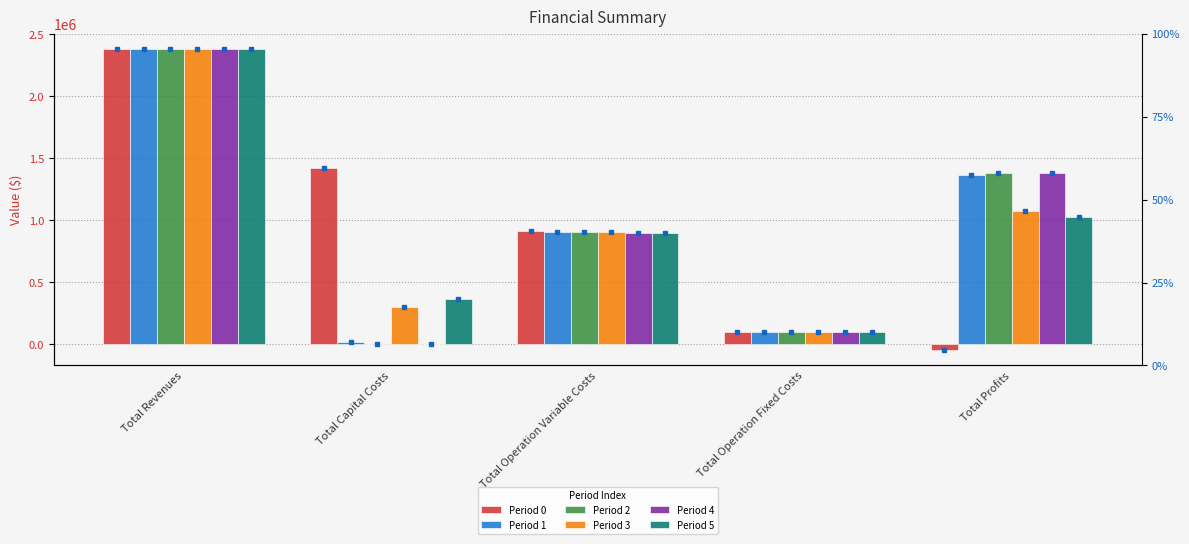

Reading right to left, extract all data points from this chart.

Period 0: Total Profits=-48197.1	Total Operation Fixed Costs=97294.0	Total Operation Variable Costs=911613.4	Total Capital Costs=1420193.0	Total Revenues=2380917.8
Period 1: Total Profits=1361951.9	Total Operation Fixed Costs=97642.8	Total Operation Variable Costs=906453.6	Total Capital Costs=15600.0	Total Revenues=2381662.8
Period 2: Total Profits=1380889.0	Total Operation Fixed Costs=97642.8	Total Operation Variable Costs=903116.6	Total Capital Costs=0.0	Total Revenues=2381662.8
Period 3: Total Profits=1076318.8	Total Operation Fixed Costs=96828.4	Total Operation Variable Costs=902719.4	Total Capital Costs=304320.0	Total Revenues=2380202.9
Period 4: Total Profits=1383972.8	Total Operation Fixed Costs=96828.4	Total Operation Variable Costs=899385.4	Total Capital Costs=0.0	Total Revenues=2380202.9
Period 5: Total Profits=1023311.4	Total Operation Fixed Costs=96828.4	Total Operation Variable Costs=896046.8	Total Capital Costs=364000.0	Total Revenues=2380202.9